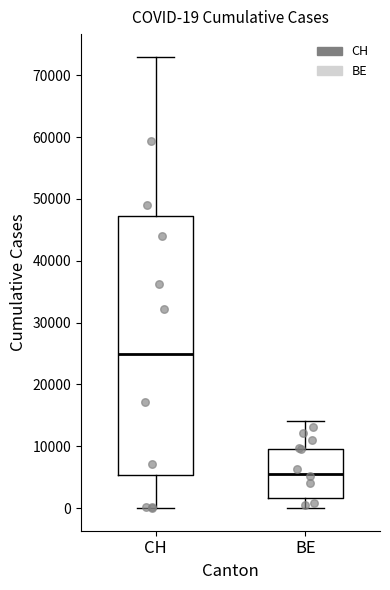

Comparing the boxes themselves (not the whiskers), which one is the tallest?

CH